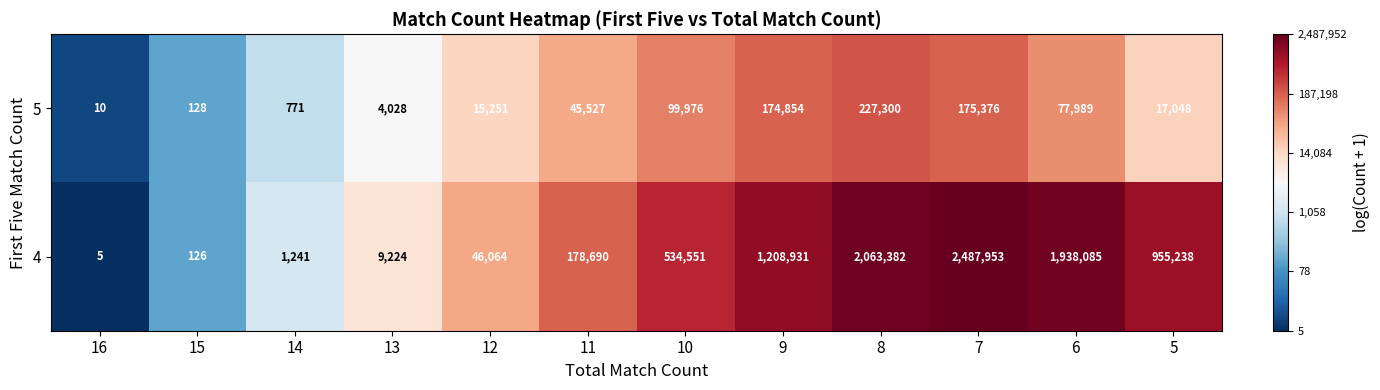

What is the sum of the 4 values at 12 and 9?

1254995